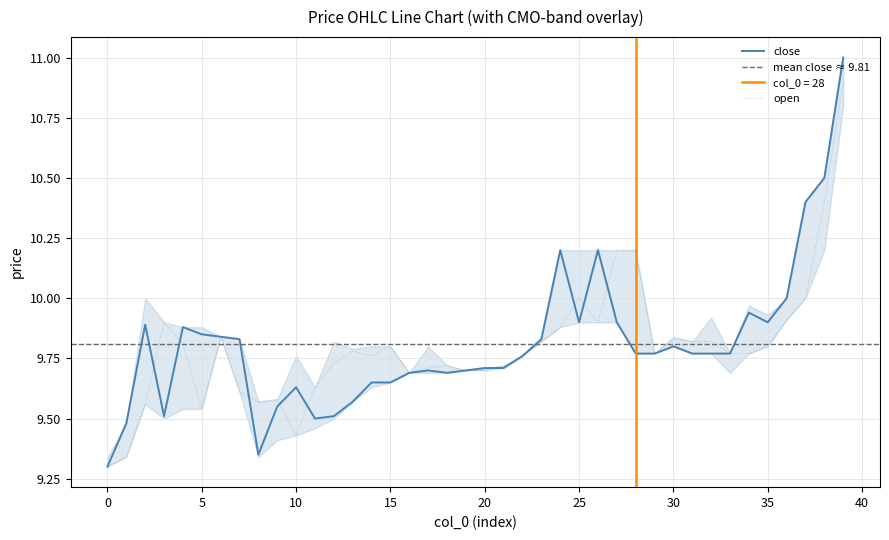

What are all the series names shown in the legend?

open, close